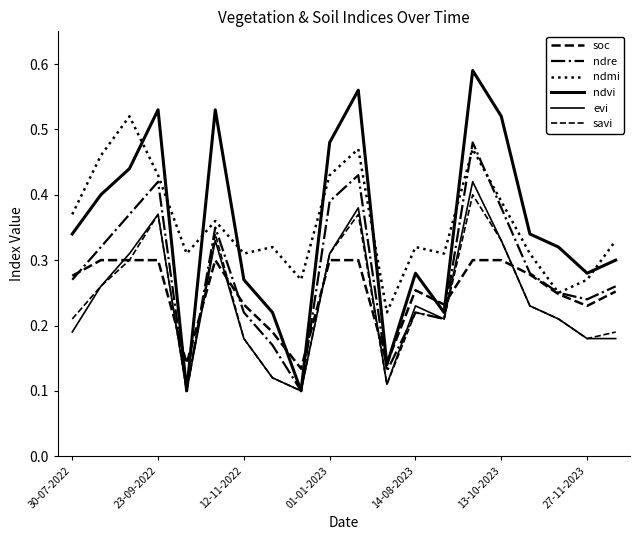

Does the chart display data point markers on the line(s)?

No